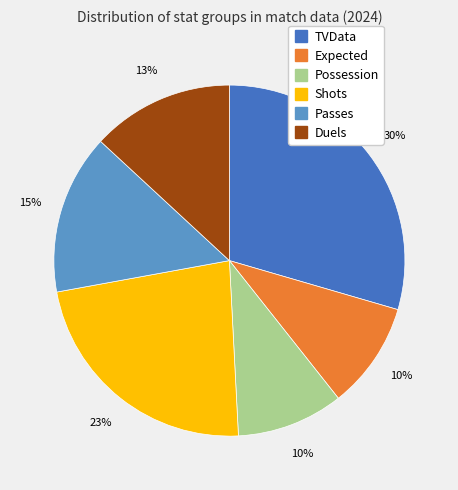

Does Duels account for over 50% of the chart?

No